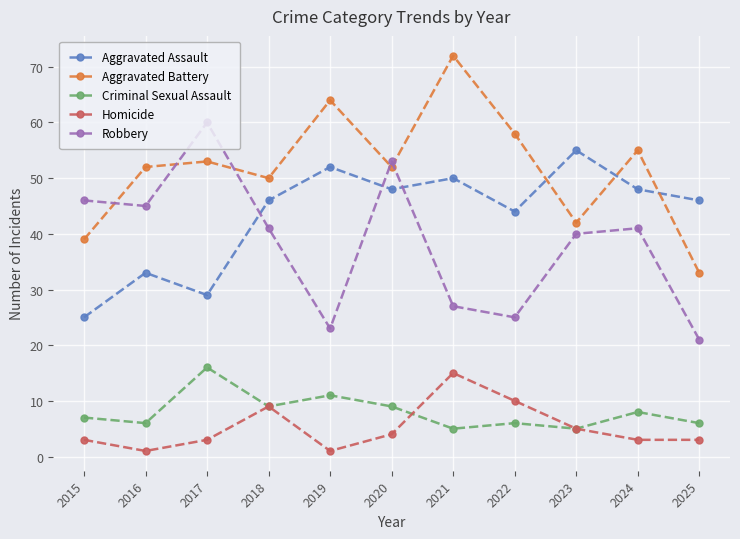

Between 2015 and 2021, which series saw the biggest shift?

Aggravated Battery